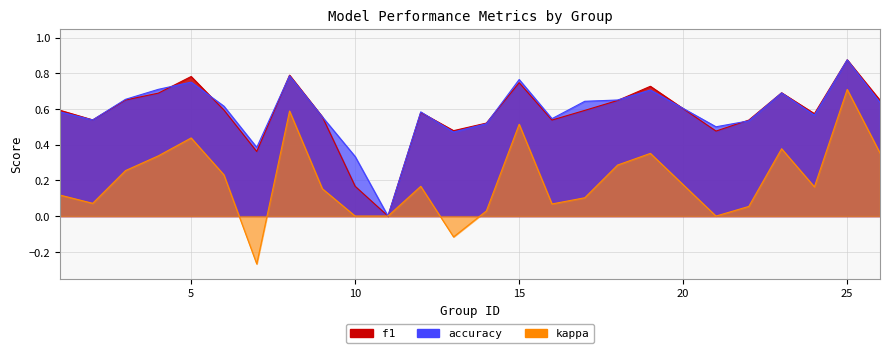

What is the sum of all accuracy values?

14.6